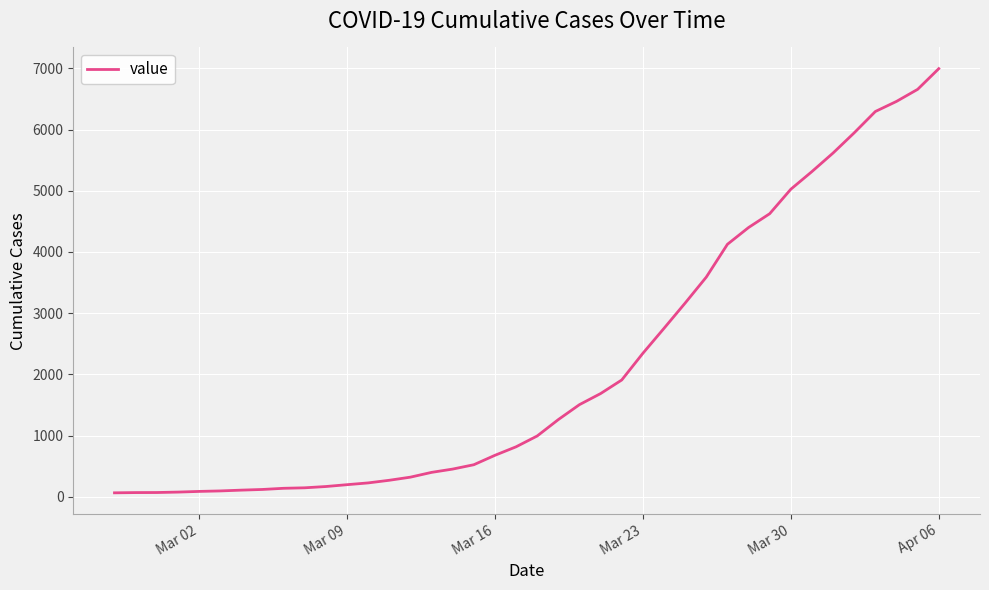

What is the average value?

2142